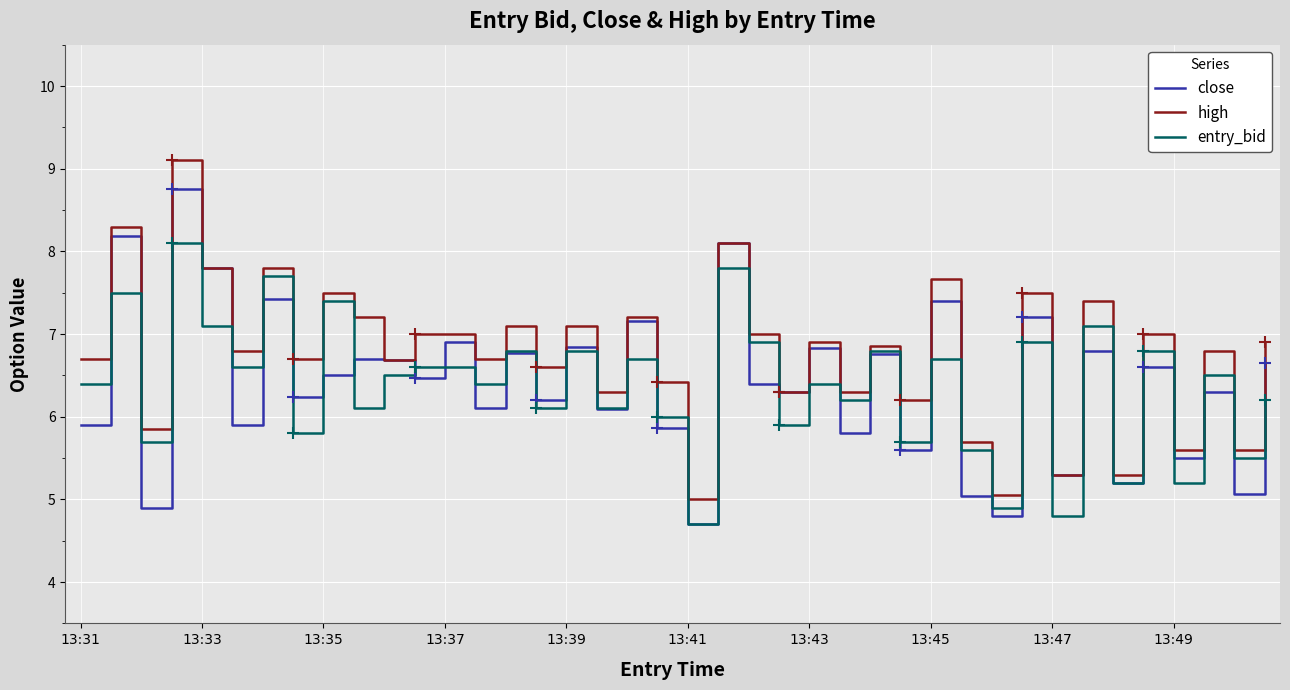

Which series has the largest total across all categories?

high